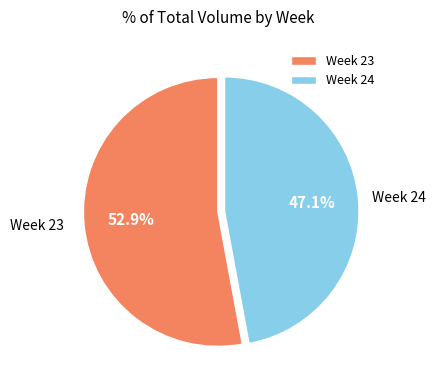

How many segments does this pie chart have?

2